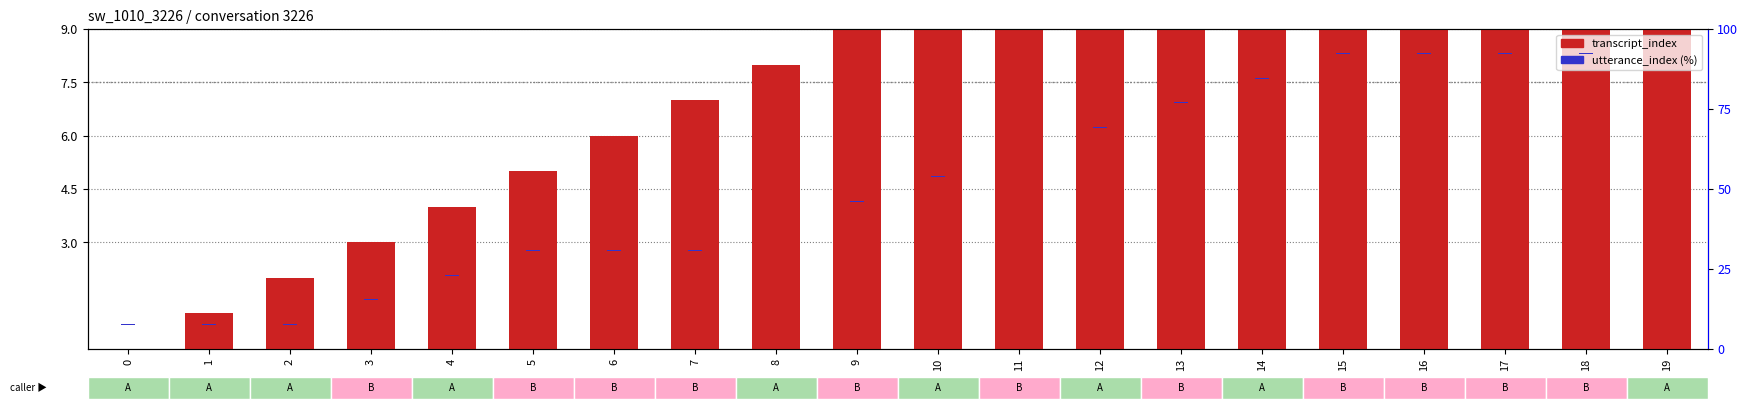

Rank the categories by value from highest to lowest.

19, 18, 17, 16, 15, 14, 13, 12, 11, 10, 9, 8, 7, 6, 5, 4, 3, 2, 1, 0